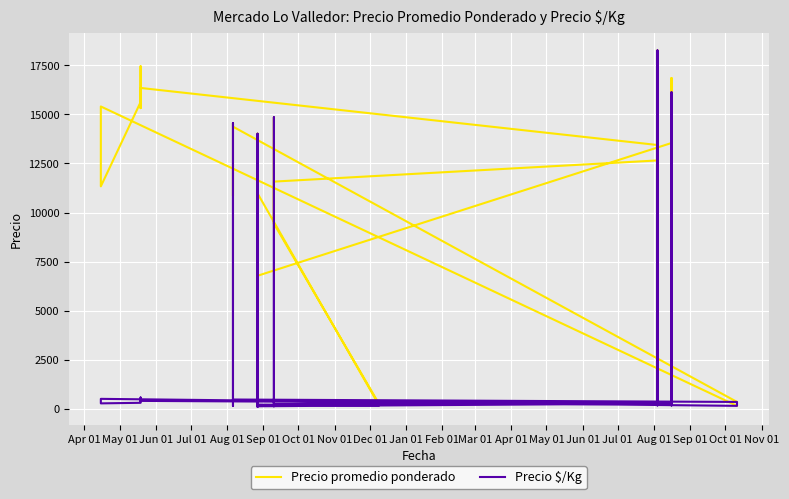

What is the sum of all Precio promedio ponderado values?

457393